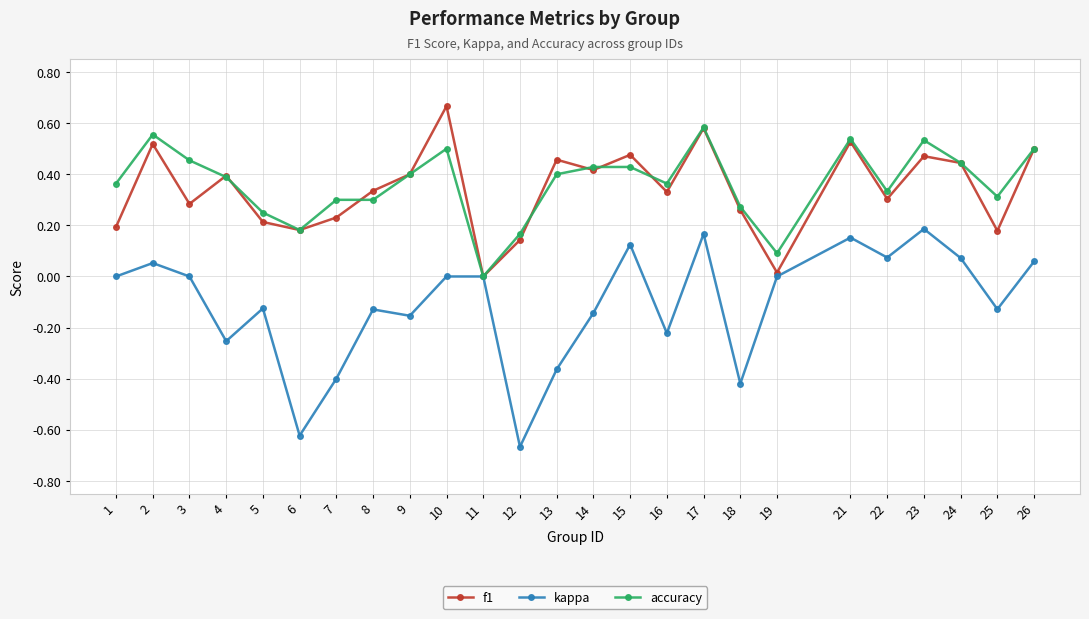

Which label corresponds to the largest value in the chart?

10